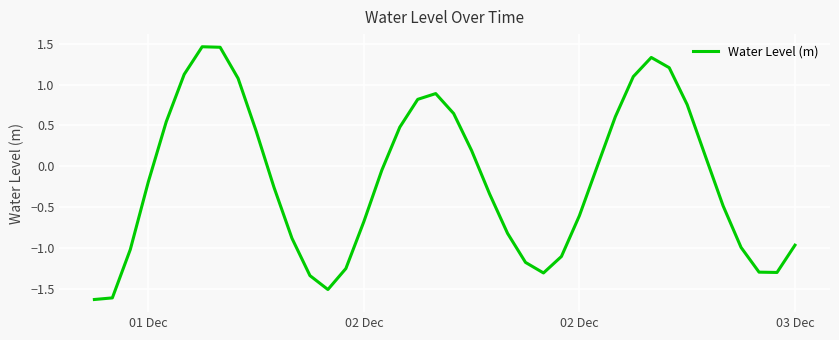

What is the difference between the maximum and minimum values?

3.1